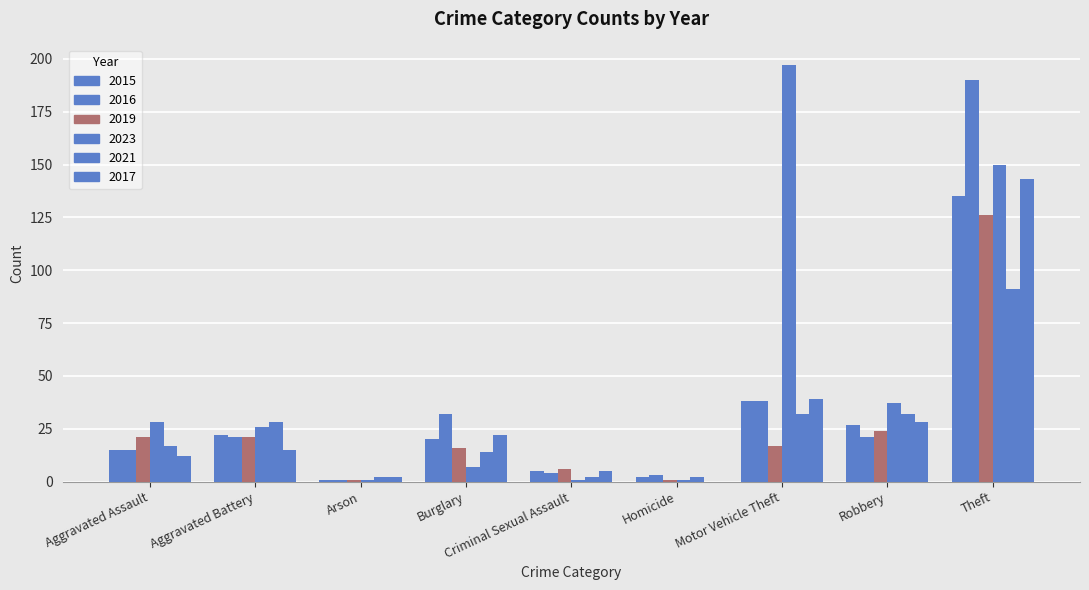

How many distinct data groups are displayed?

6